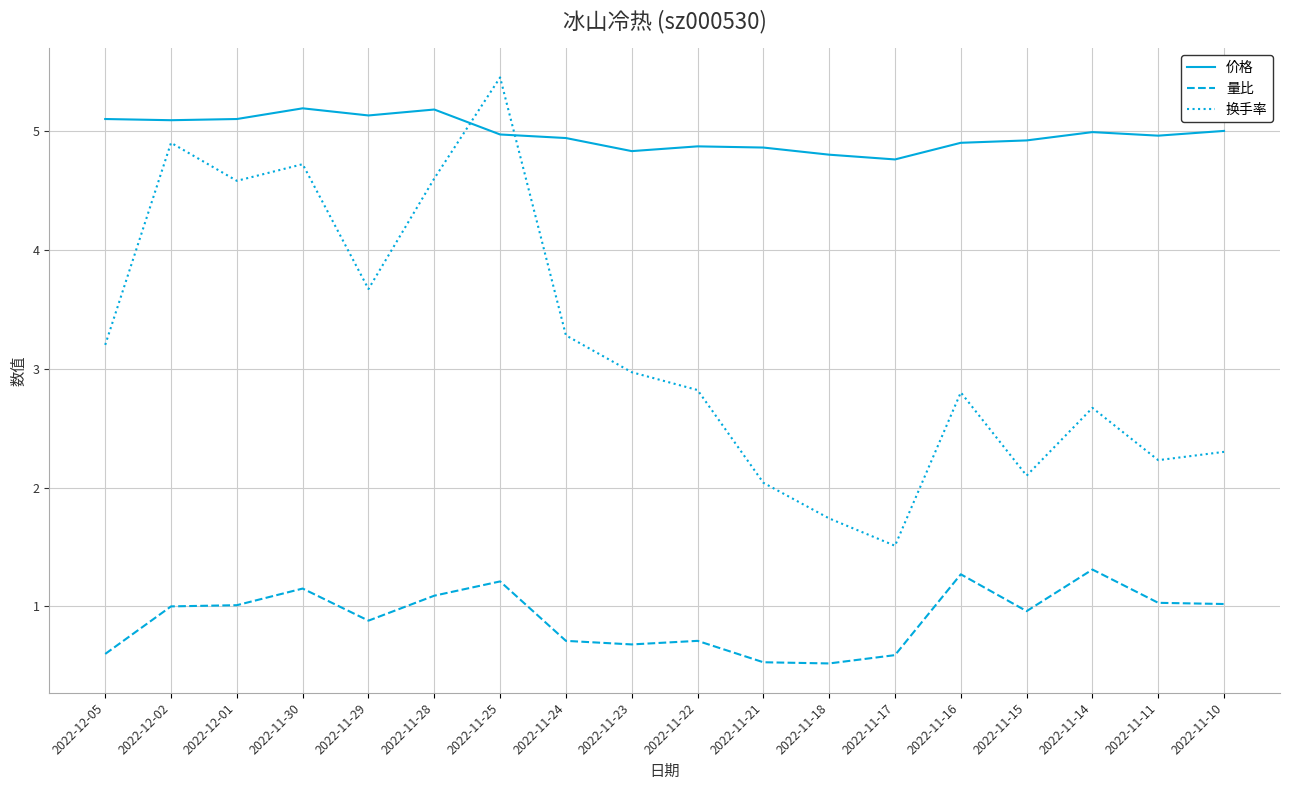

The value of 换手率 at 2022-11-24 is 2.0. True or false?

False